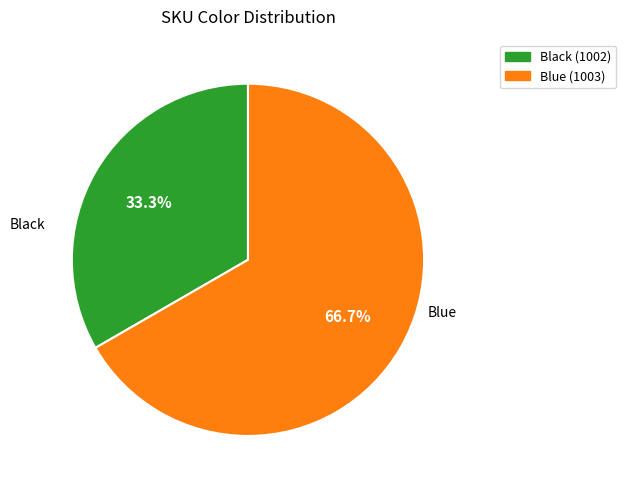

Is there a majority slice in this chart?

Yes